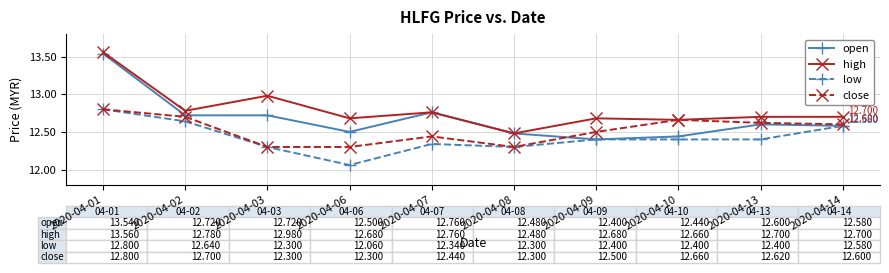

The high series shows 3.0 at 2020-04-08. True or false?

False